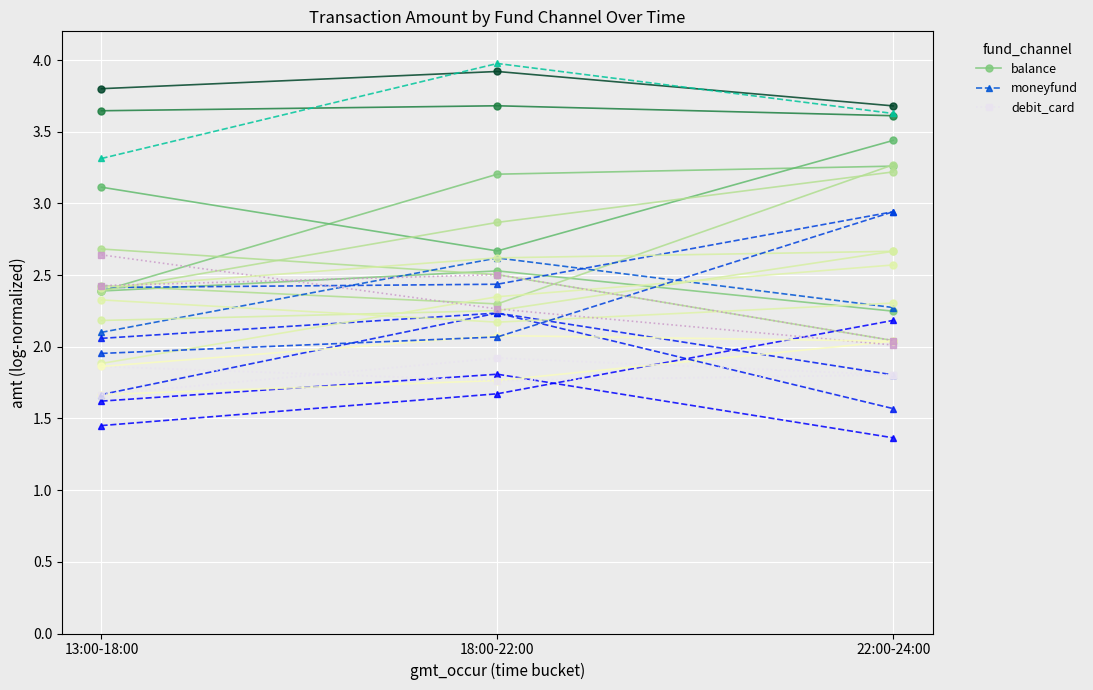

List the labels in order of balance value, smallest first.

13:00-18:00, 18:00-22:00, 22:00-24:00